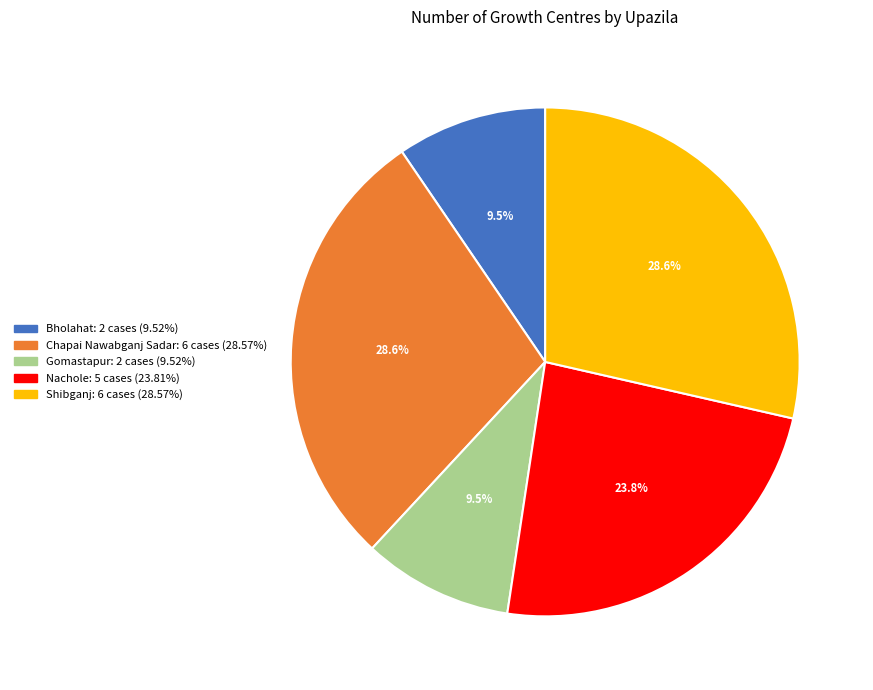

What is the ratio of the value at Bholahat to the value at Chapai Nawabganj Sadar?

0.3